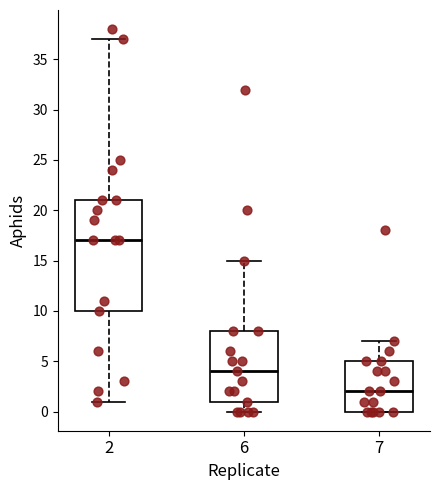

Reading left to right, read every box against the y-axis: the position of its median line, the range the box covers, and the ends of its whiskers. The values are not printed on the chart, so give them approximately, as read against the axis.

2: median 17, box 10 to 21, whiskers 1 to 37
6: median 4, box 1 to 8, whiskers 0 to 15
7: median 2, box 0 to 5, whiskers 0 to 7